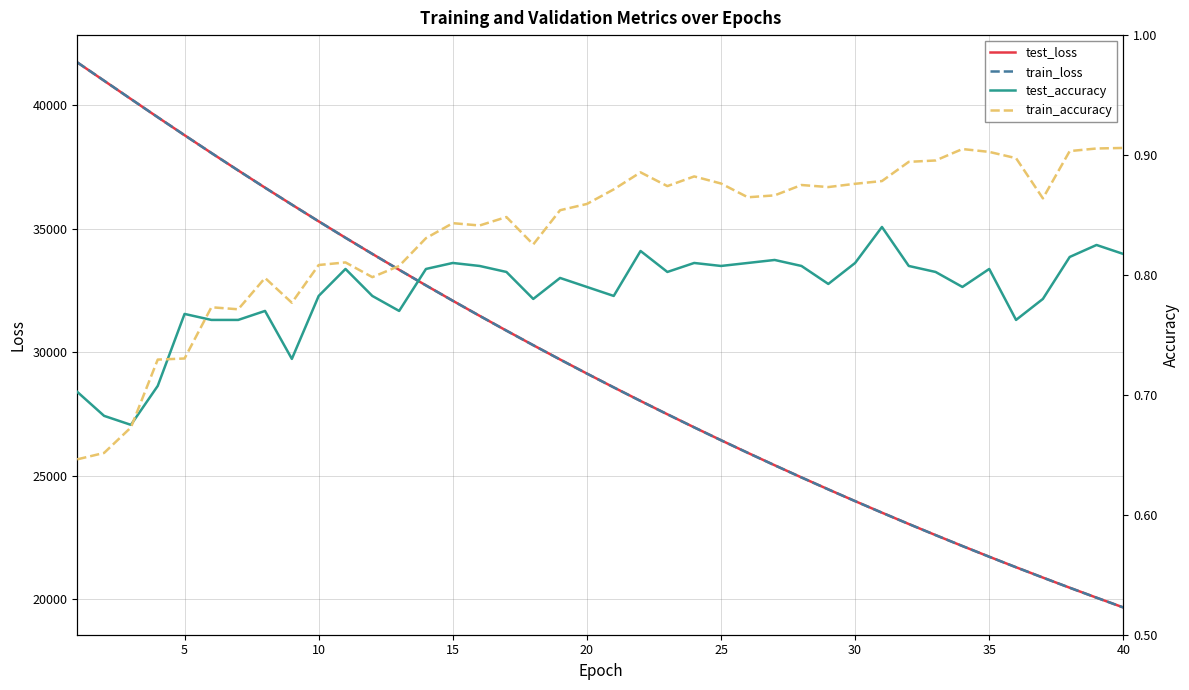

How many intersections are there between test_accuracy and train_accuracy?

3